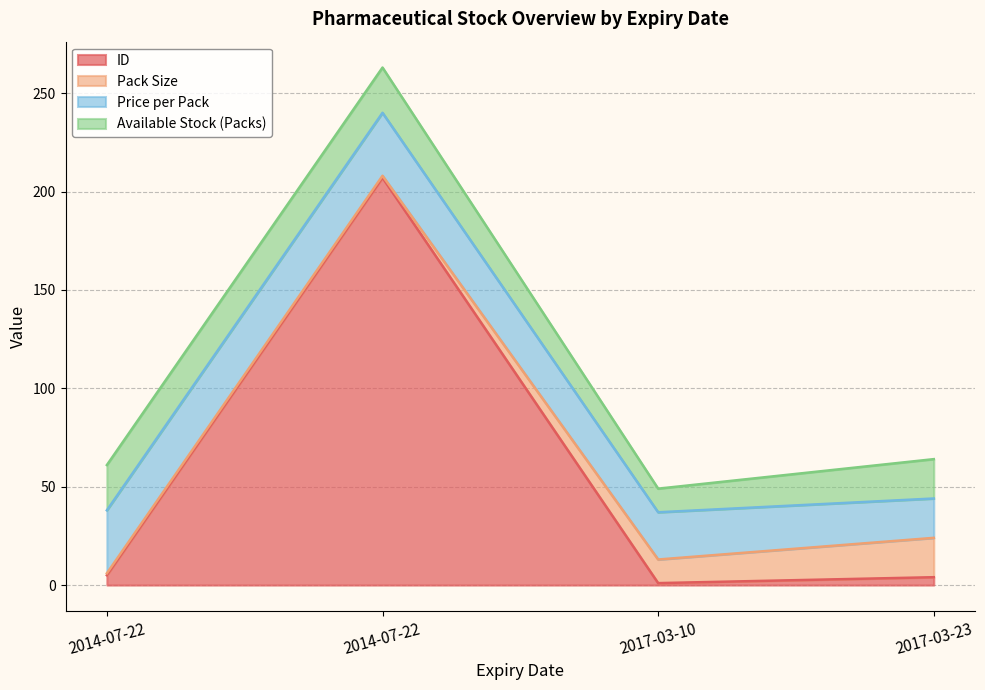

Count the Available Stock (Packs) values in the range 20 to 23.

3